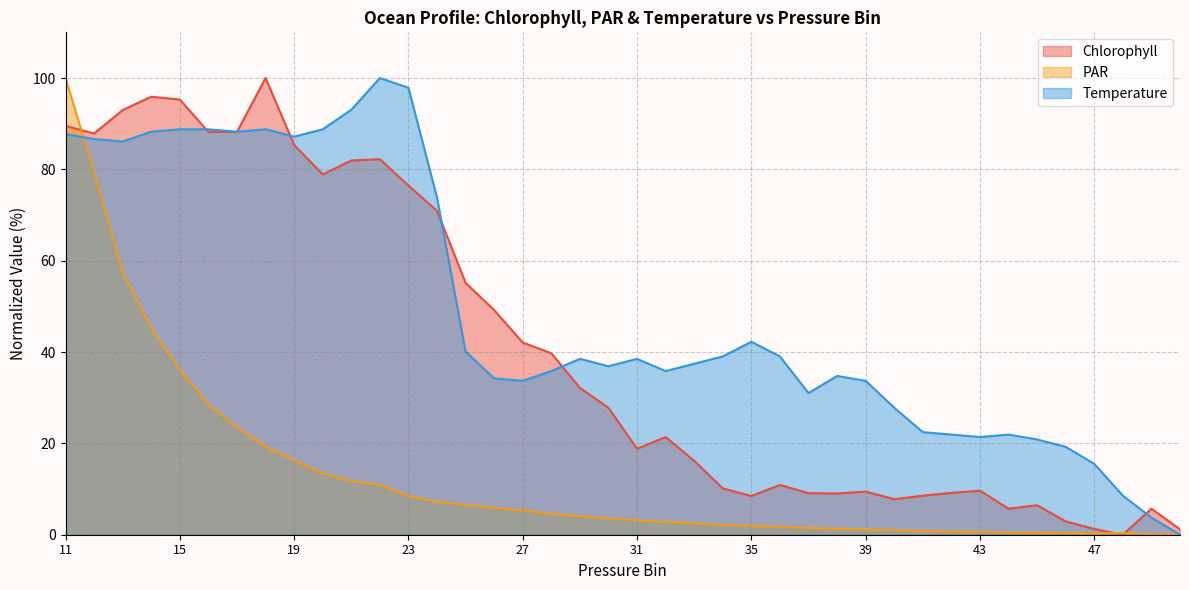

Reading right to left, list all the values displayed in this chart.

Chlorophyll: 1.2	5.7	0.0	1.2	2.9	6.5	5.7	9.7	9.2	8.5	7.8	9.4	9.0	9.1	10.9	8.5	10.1	16.2	21.4	18.8	27.8	32.2	39.7	42.1	49.2	55.1	70.9	76.5	82.2	81.9	78.9	85.3	100.0	88.2	88.2	95.3	95.9	93.0	87.8	89.5
PAR: 0.0	0.1	0.3	0.3	0.3	0.4	0.5	0.6	0.7	0.8	1.0	1.2	1.3	1.5	1.7	2.0	2.2	2.5	2.8	3.2	3.6	4.0	4.6	5.3	5.9	6.6	7.2	8.5	10.9	11.8	13.4	16.3	19.3	23.6	28.6	36.1	45.1	57.5	79.4	100.0
Temperature: 0.0	3.7	8.6	15.5	19.3	20.9	21.9	21.4	21.9	22.5	27.8	33.7	34.8	31.0	39.0	42.2	39.0	37.4	35.8	38.5	36.9	38.5	35.8	33.7	34.2	40.1	73.8	97.9	100.0	93.0	88.8	87.2	88.8	88.2	88.8	88.8	88.2	86.1	86.6	87.7